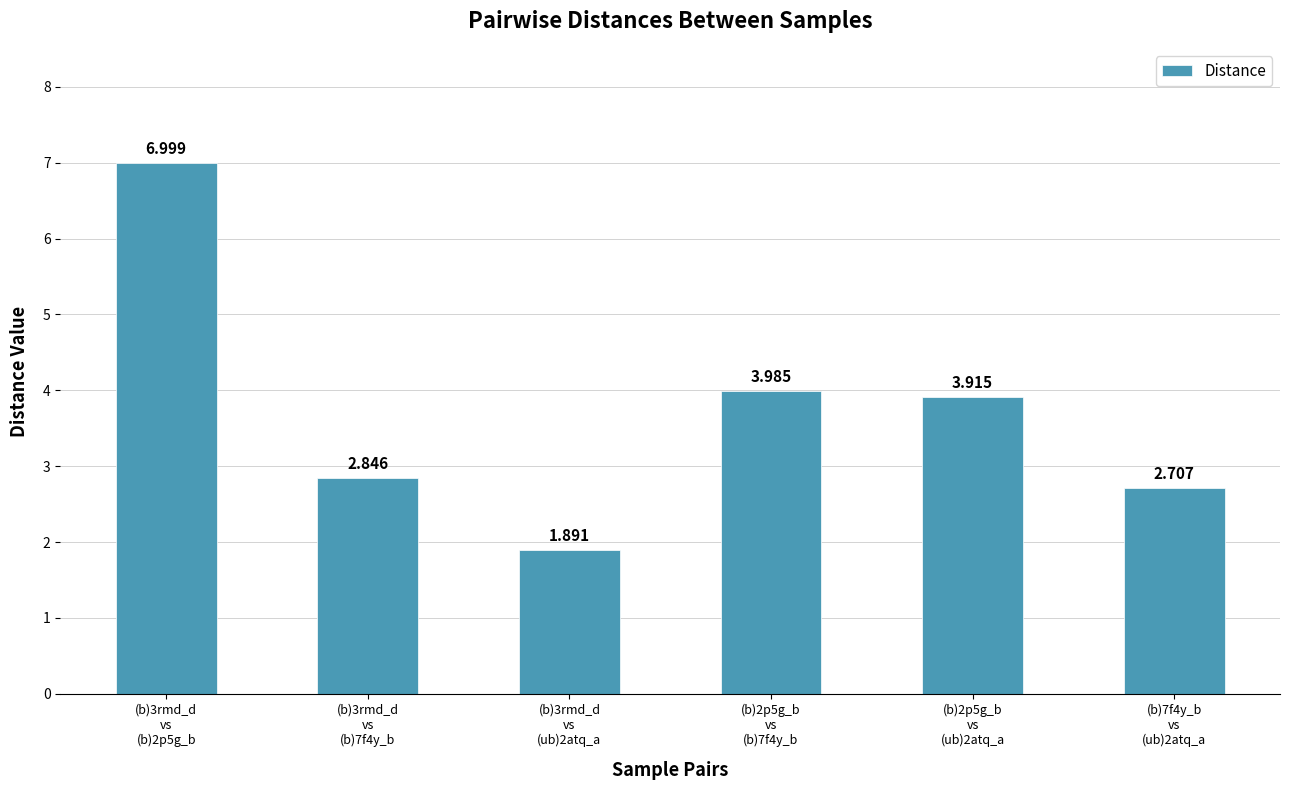

The value at (b)7f4y_b
vs
(ub)2atq_a is 2.7. True or false?

True